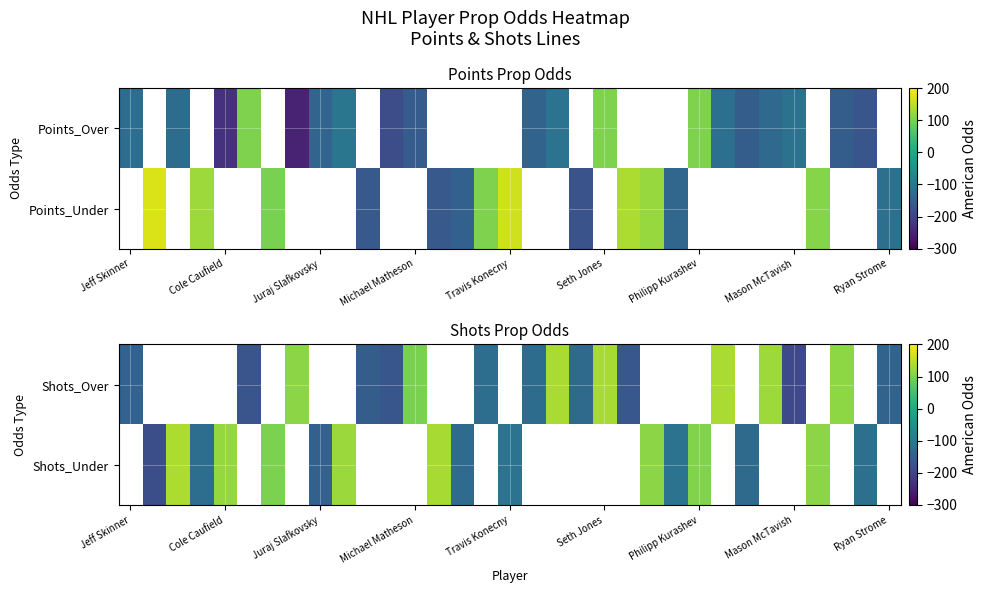

How many data points does each series have?

33